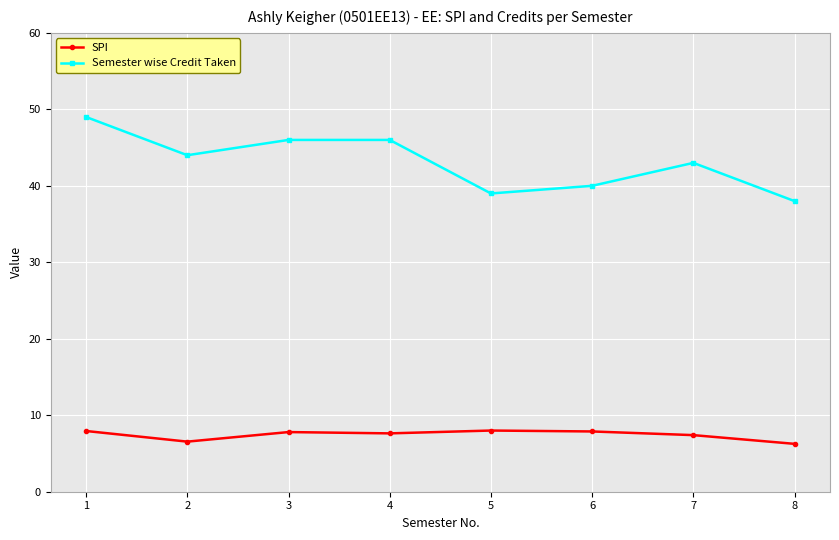

What is the spread (max minus min) of values at 5?

31.0